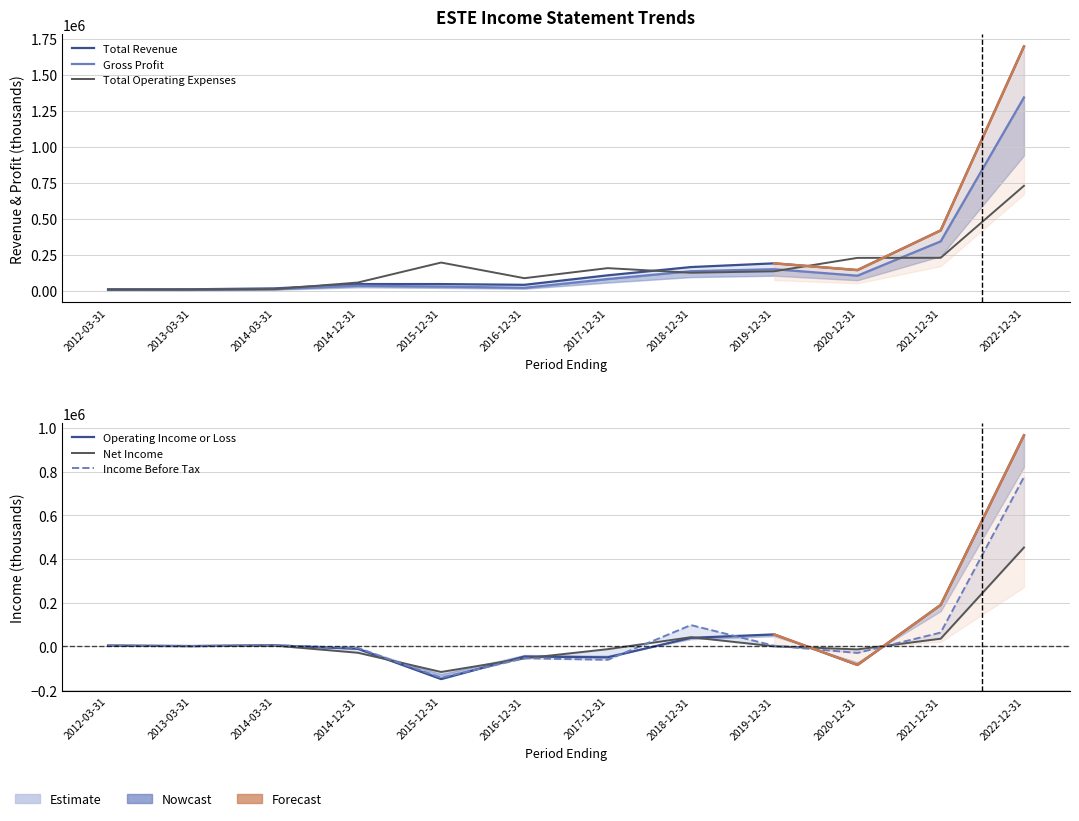

List the labels in order of Operating Income or Loss value, largest first.

2022-12-31, 2021-12-31, 2019-12-31, 2018-12-31, 2014-03-31, 2012-03-31, 2013-03-31, 2014-12-31, 2016-12-31, 2017-12-31, 2020-12-31, 2015-12-31